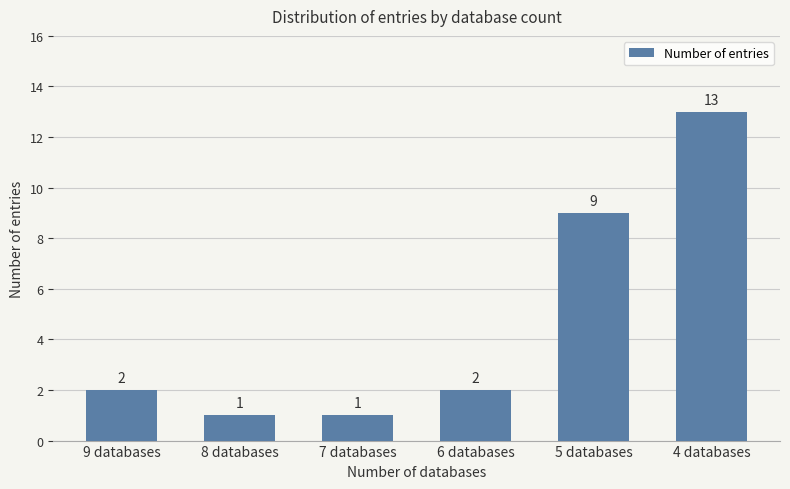

What is the maximum value shown in the chart?

13